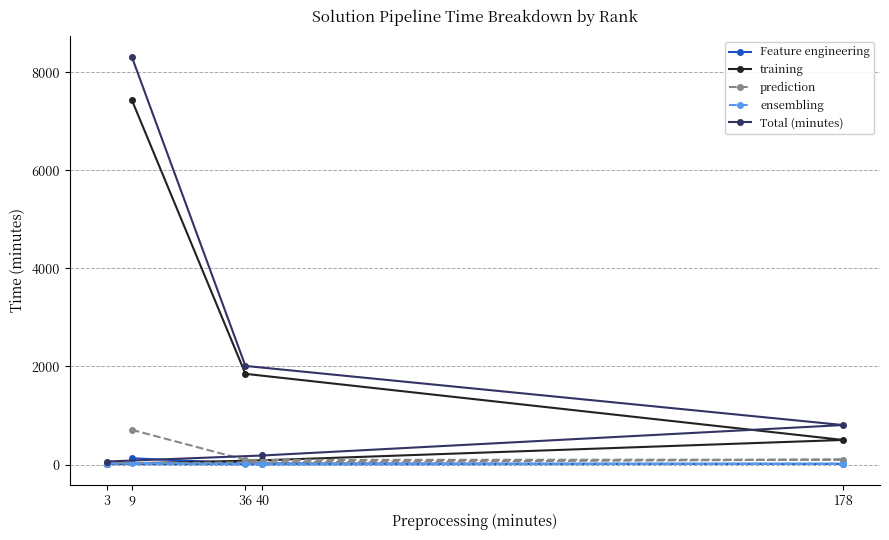

True or false: training has more than 1 points higher than both neighbors.

False